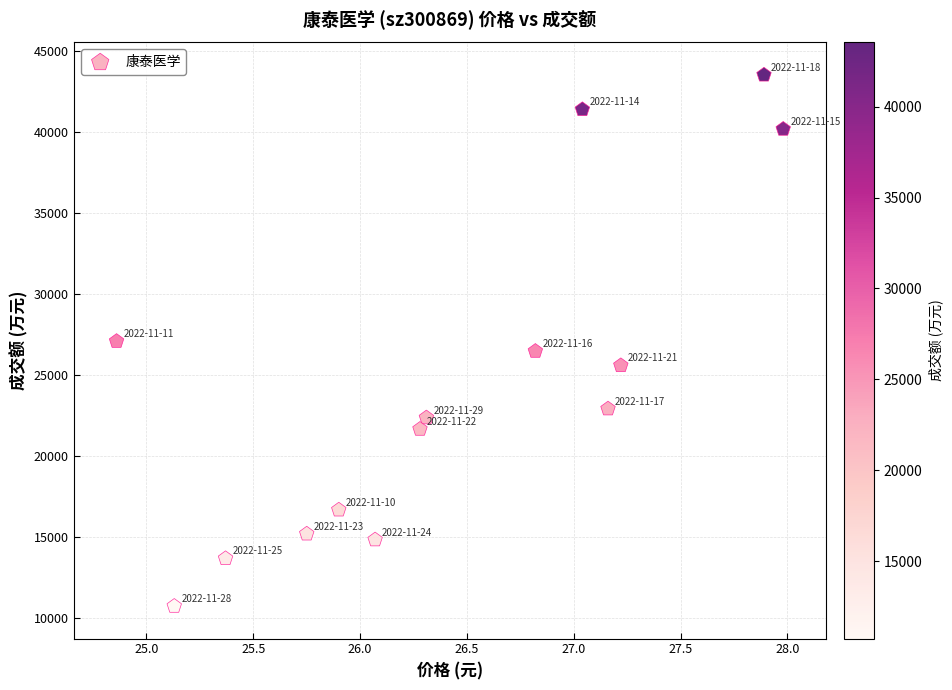

What is the range of Y values (max minus min)?

32777